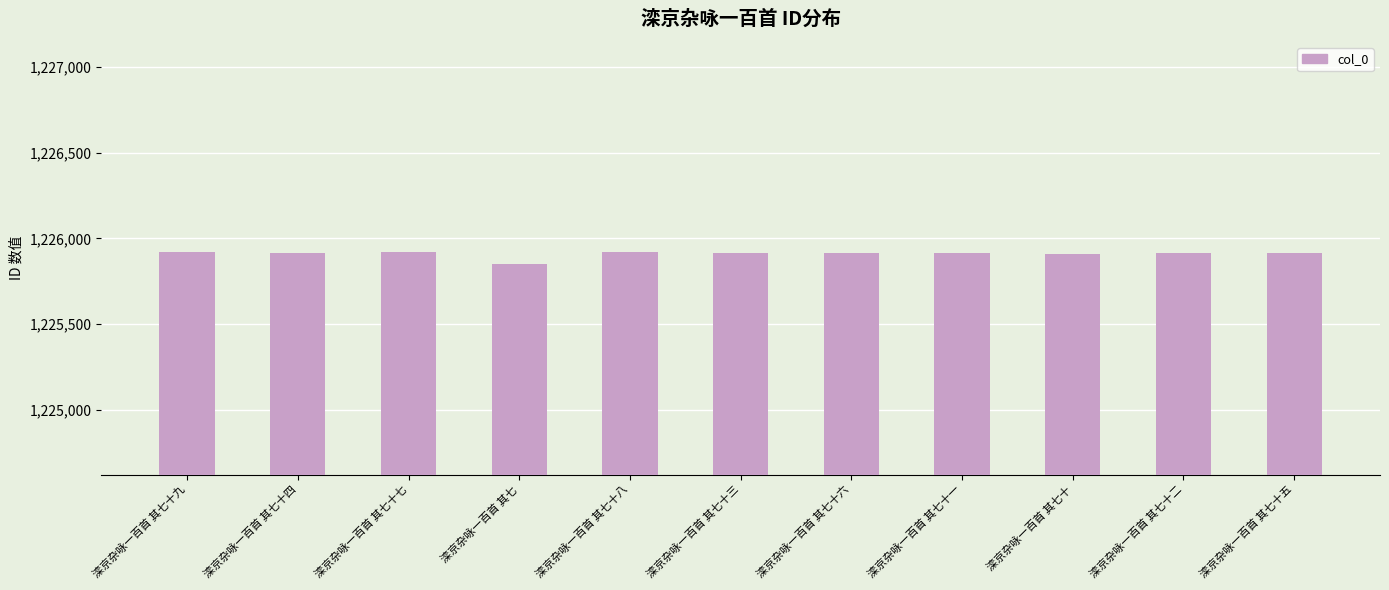

Where does the data first go above 1225915?

滦京杂咏一百首 其七十九